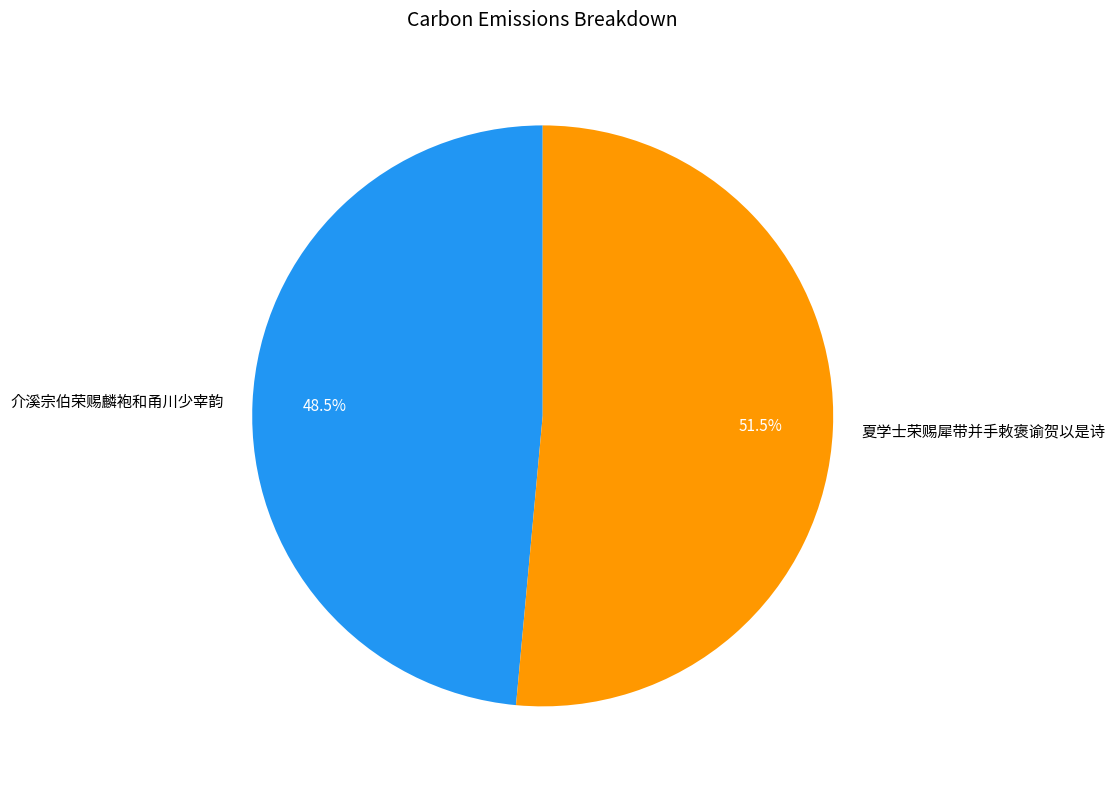

Is it true that 夏学士荣赐犀带并手敕褒谕贺以是诗 is 60% of the pie?

False